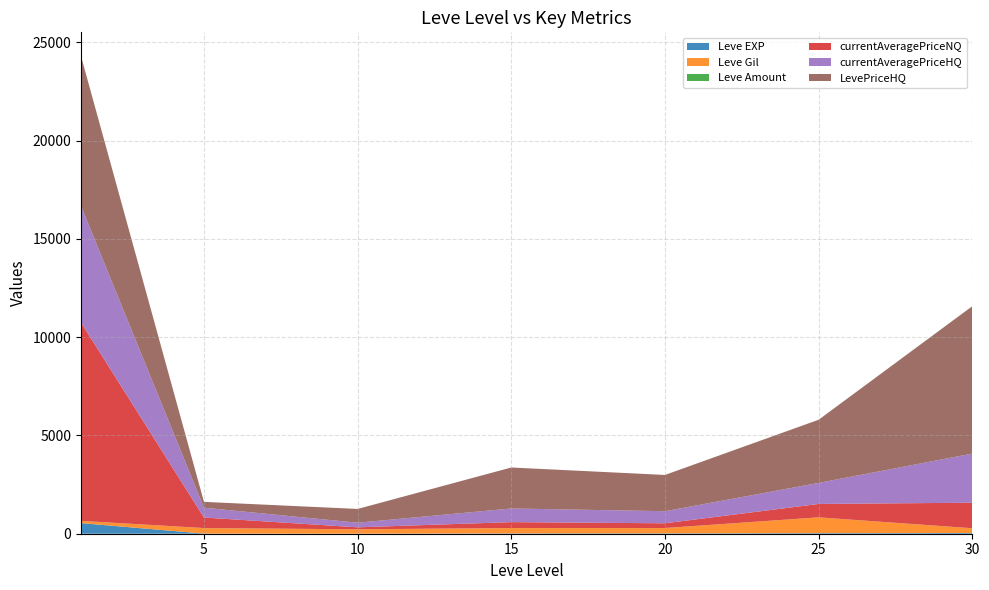

Reading right to left, transcribe all the data shown in this chart.

Leve EXP: 30=36	25=31	20=18	15=17	10=3	5=6	1=540
Leve Gil: 30=240	25=800	20=270	15=270	10=220	5=280	1=112
Leve Amount: 30=3	25=3	20=3	15=3	10=3	5=3	1=3
currentAveragePriceNQ: 30=1300	25=681	20=240	15=300	10=100	5=535	1=10090
currentAveragePriceHQ: 30=2500	25=1071	20=615	15=695	10=234	5=500	1=5935
LevePriceHQ: 30=7500	25=3214	20=1845	15=2085	10=701	5=297	1=7620